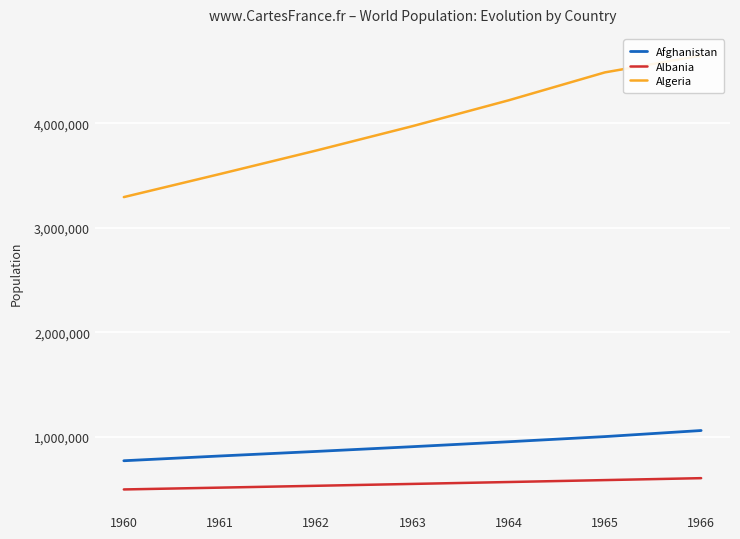

Reading left to right, extract all data points from this chart.

Afghanistan: 1960=769308	1961=814923	1962=858522	1963=903913	1964=951226	1965=1000582	1966=1058743
Albania: 1960=494443	1961=511803	1962=529439	1963=547377	1964=565572	1965=583983	1966=602512
Algeria: 1960=3293999	1961=3515148	1962=3739963	1963=3973289	1964=4220987	1965=4488176	1966=4649105